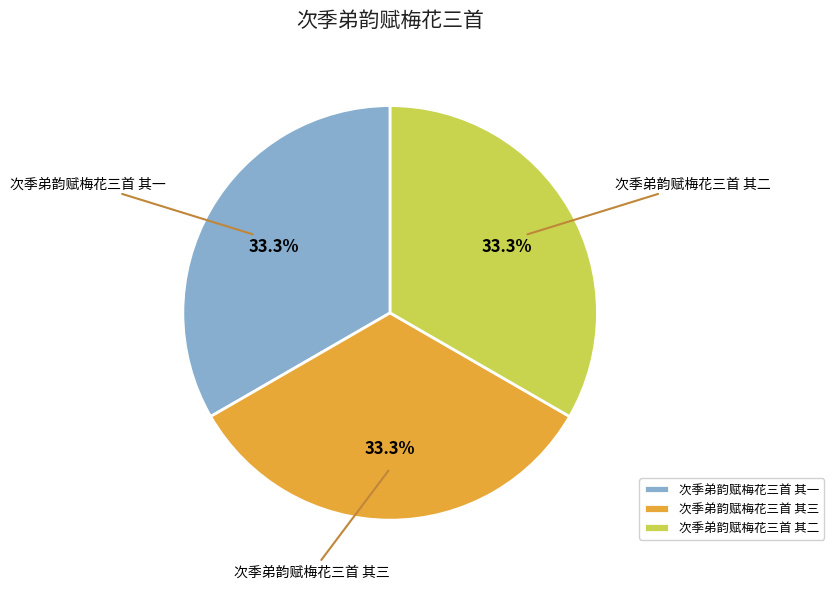

How much of the chart is everything except 次季弟韵赋梅花三首 其三?

66.7%